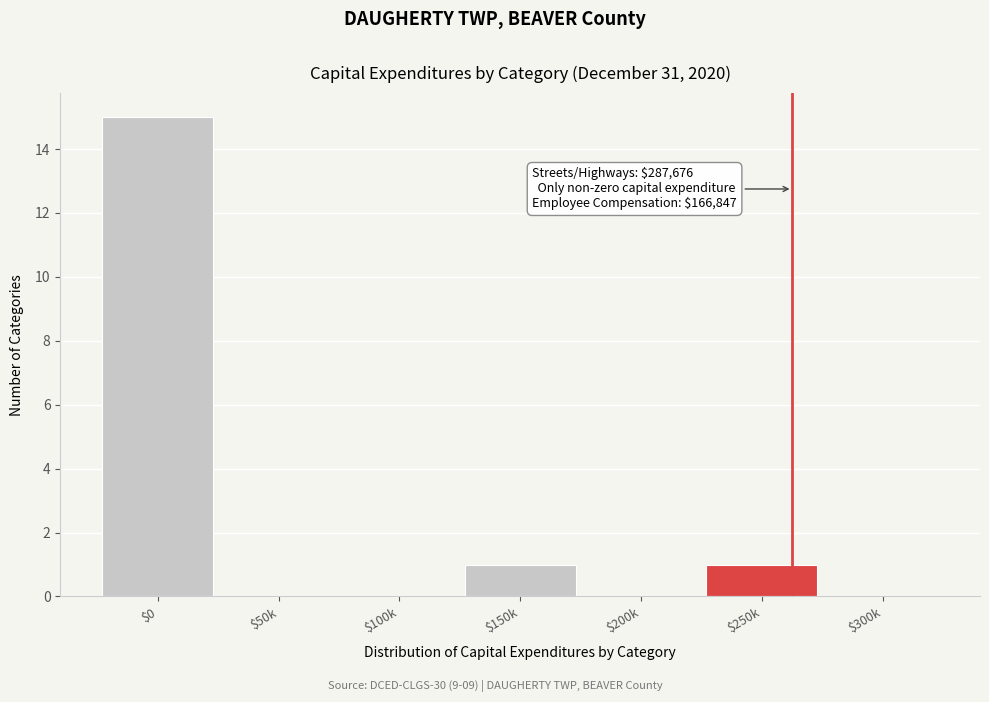

Which category has the highest value across all series?

$0